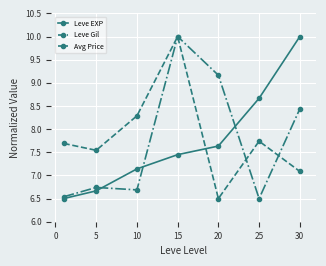

Which series has the largest total across all categories?

Leve Gil